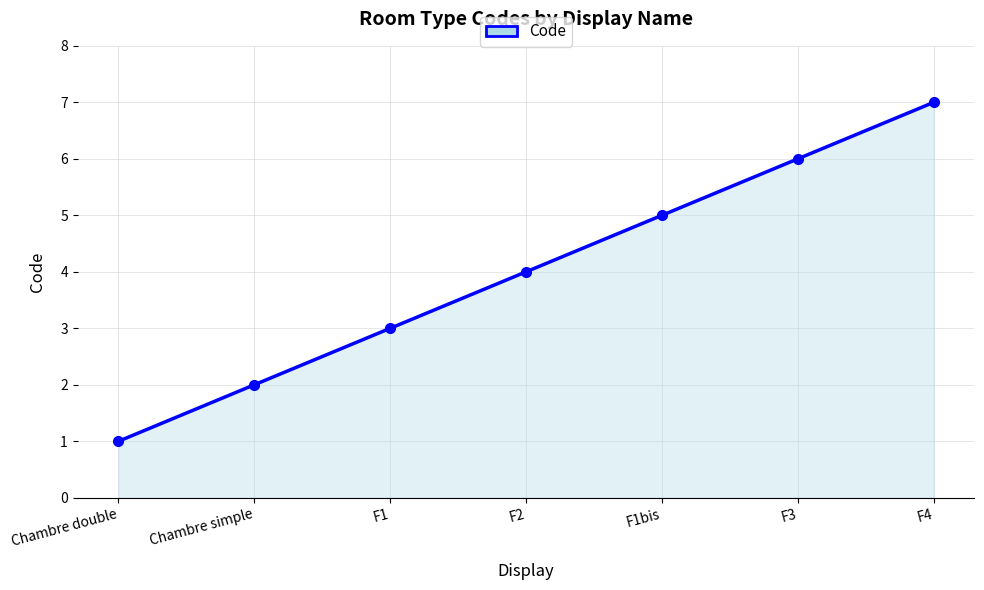

What position from the left is F3?

6